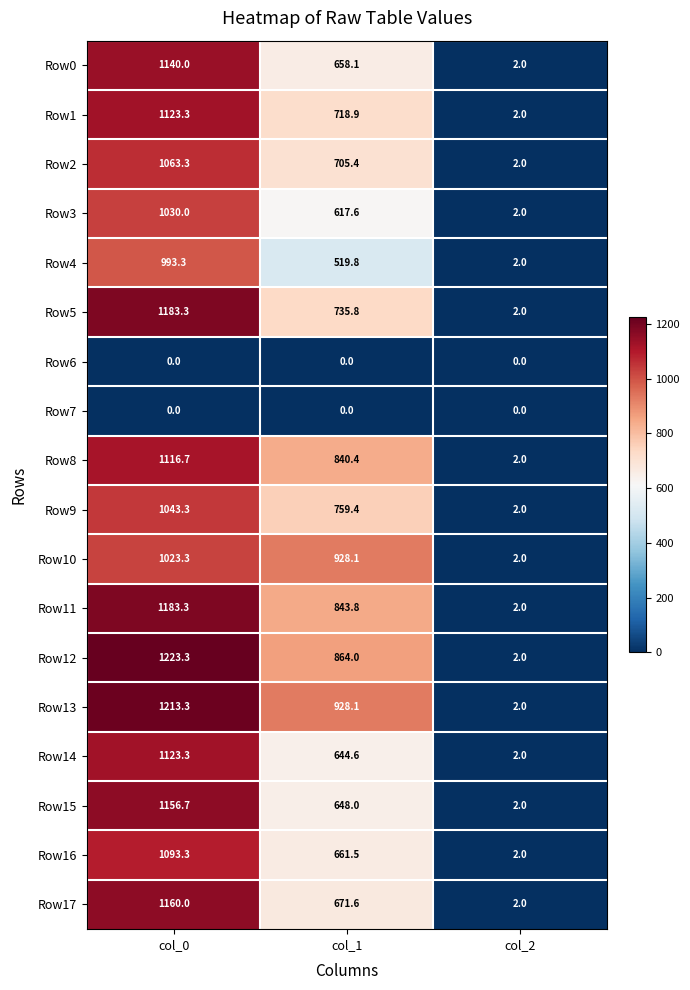

The value of Row6 at col_1 is 0.0. True or false?

True